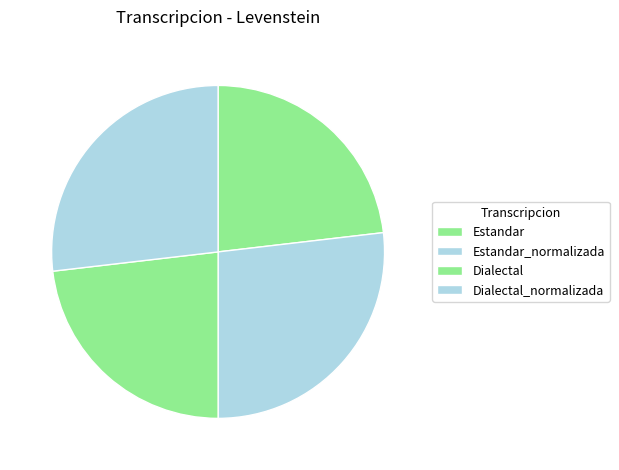

Is it true that Dialectal is 23% of the pie?

True